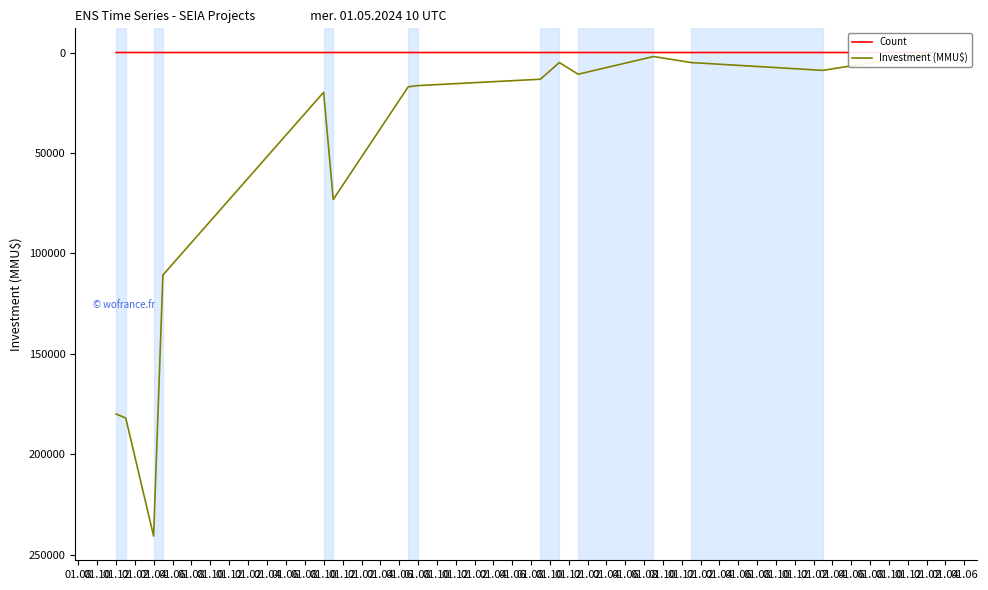

Is the value of Count at 01.12 greater than the value of Investment (MMU$) at 01.10?

No